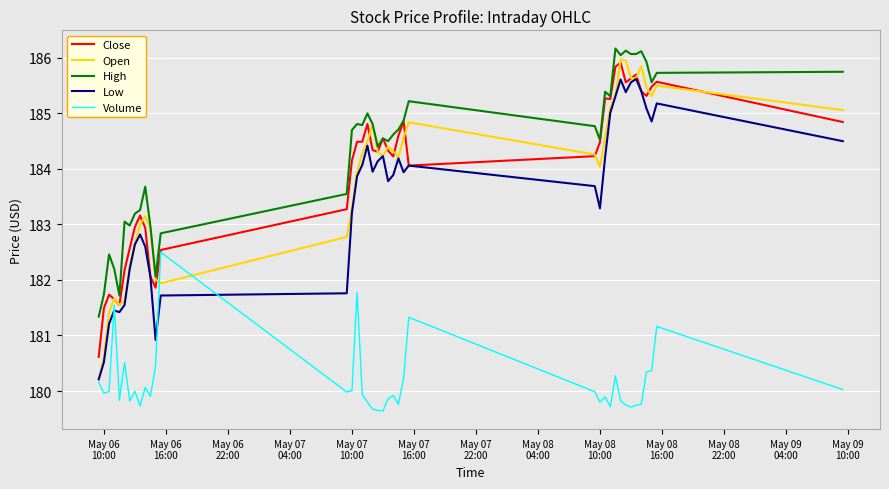

True or false: Low and High intersect in this chart.

False